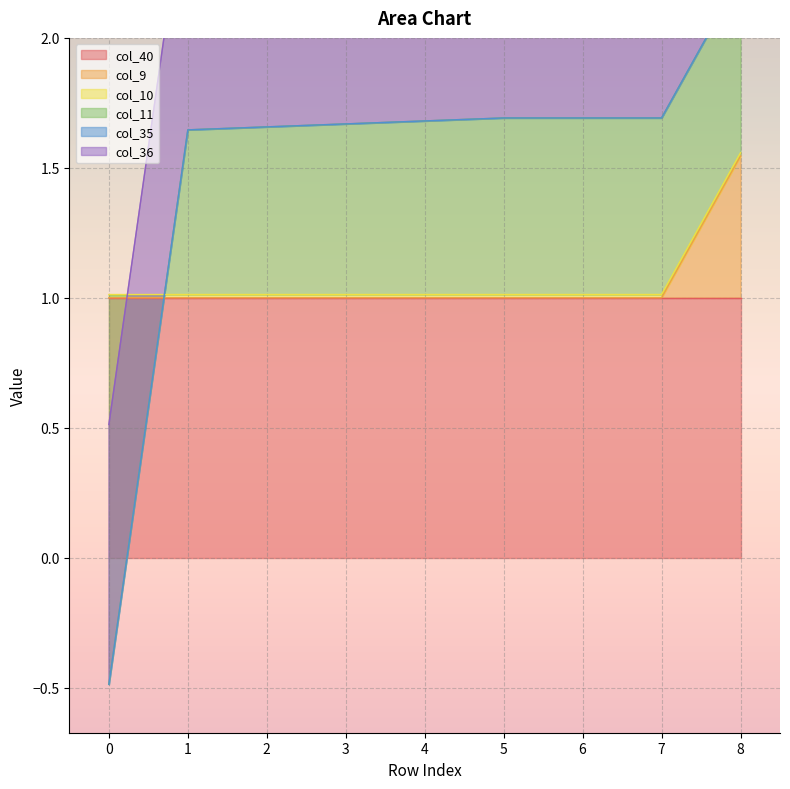

What is the smallest value displayed?

-5.1